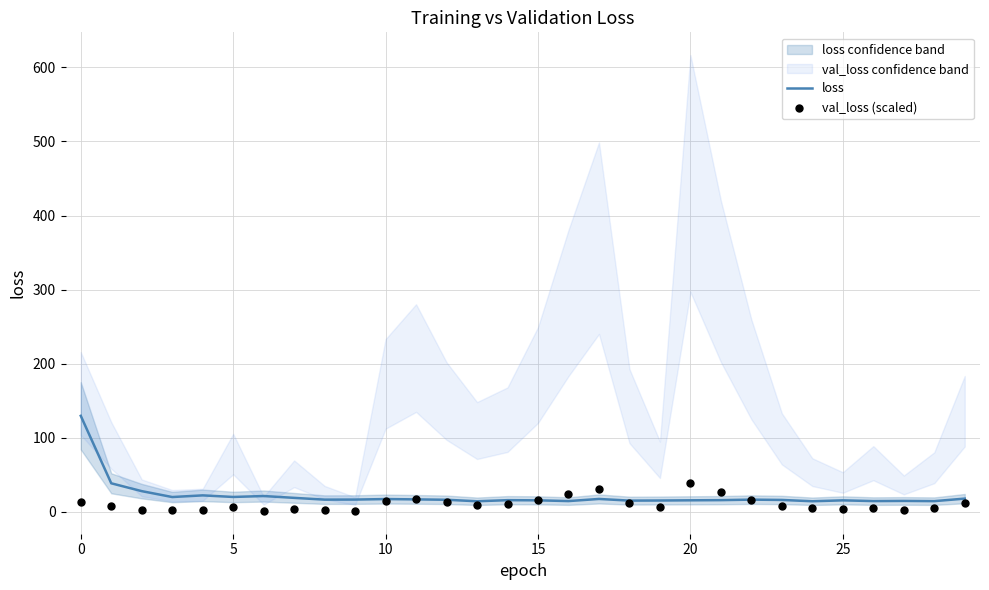

Which series reaches the minimum Y coordinate?

val_loss (scaled)